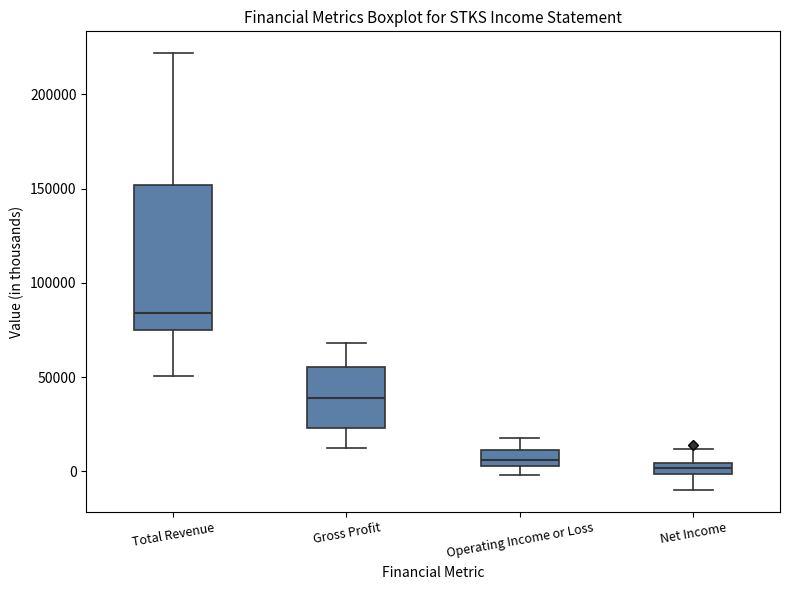

Which box is the tallest, from its lower edge to its upper edge?

Total Revenue